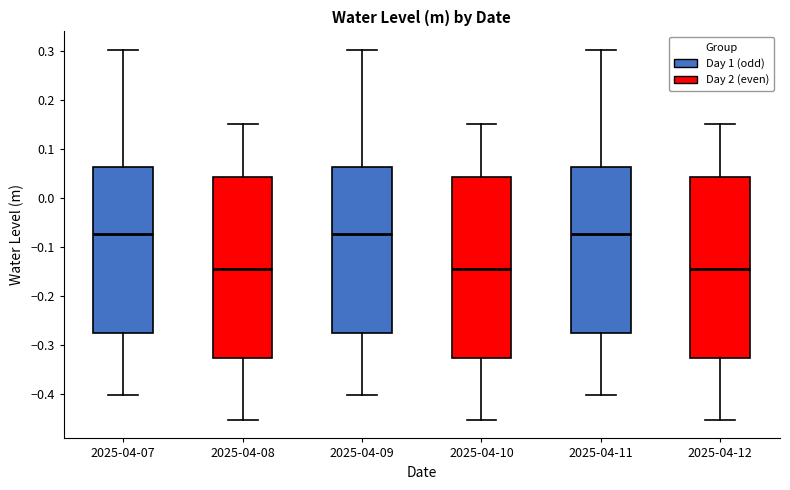

Where does the median line of the box for 2025-04-11 sit on the y-axis? The values are not printed on the chart, so give them approximately, as read against the axis.

-0.07